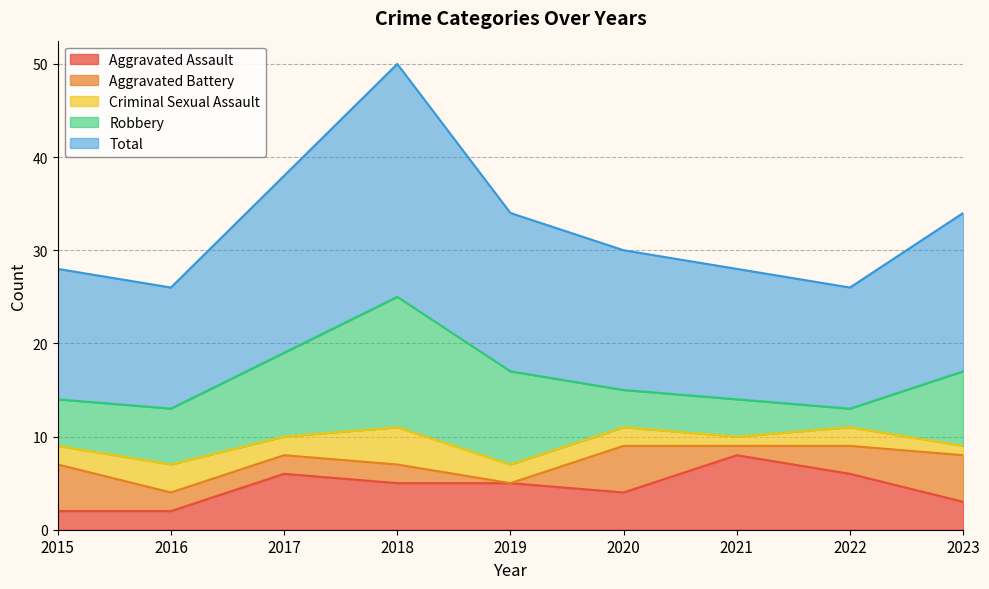

What is the value of the Robbery point at the 3rd from the left?

9